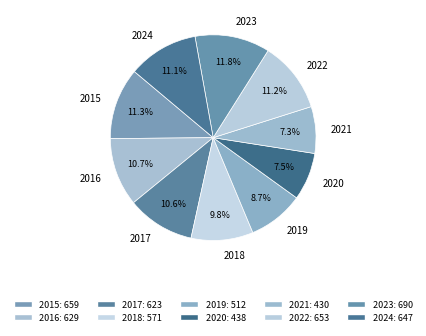

Is the sum of 2016 and 2020 greater than half?

No